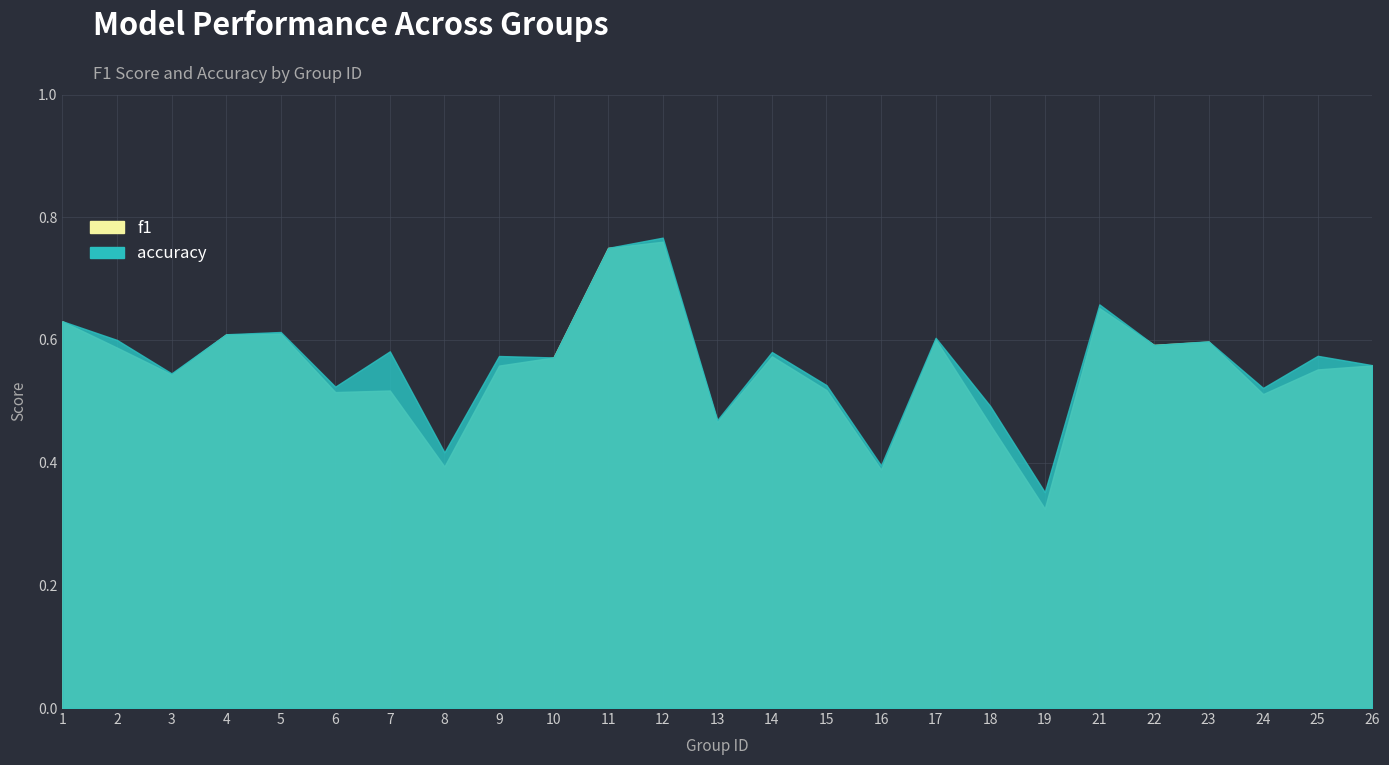

What is the value of the f1 point at the 19th from the left?

0.3